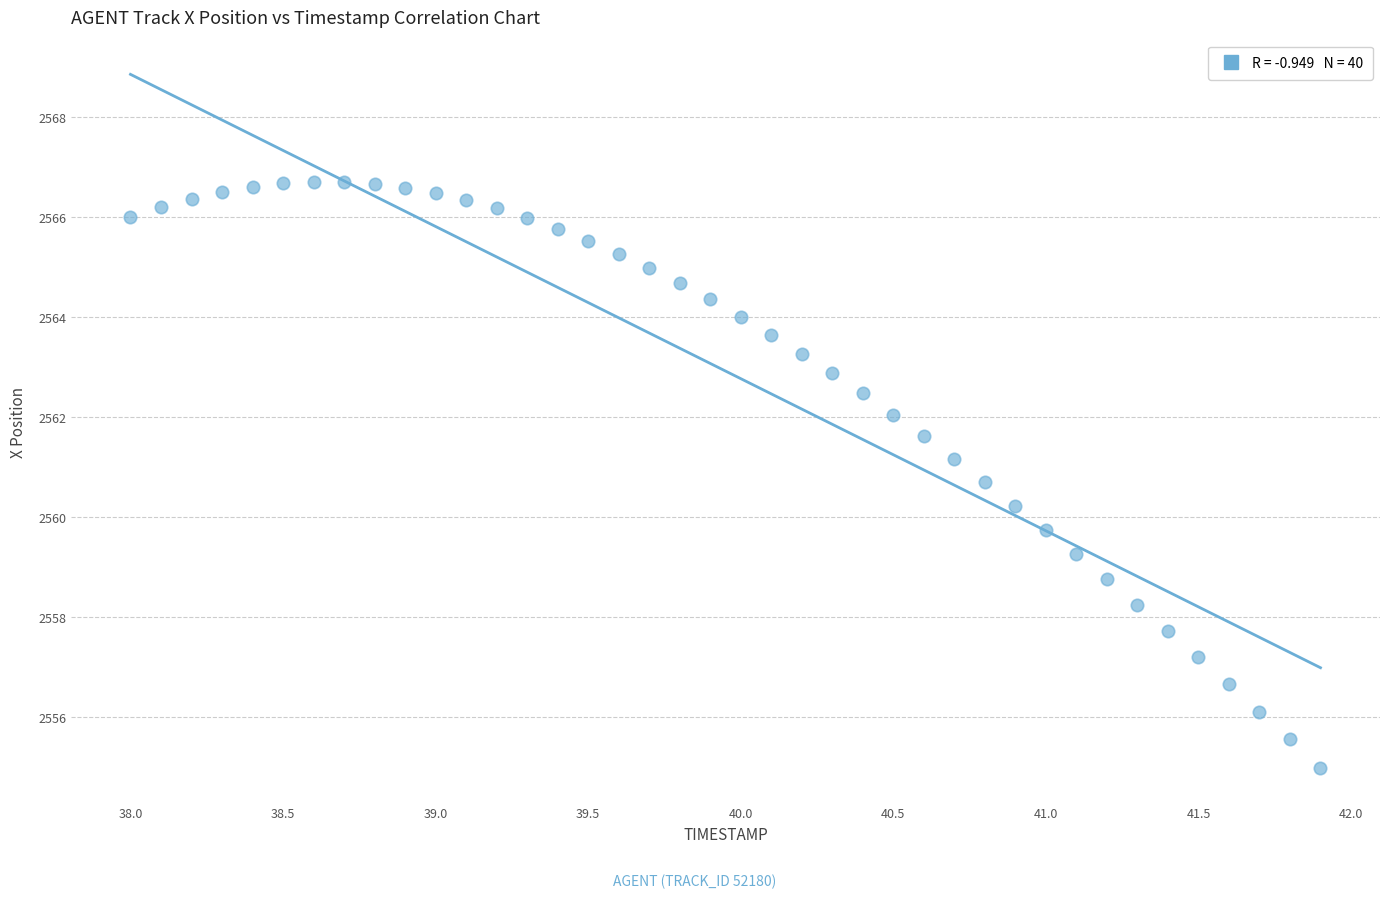

What is the range of X values (max minus min)?

3.9